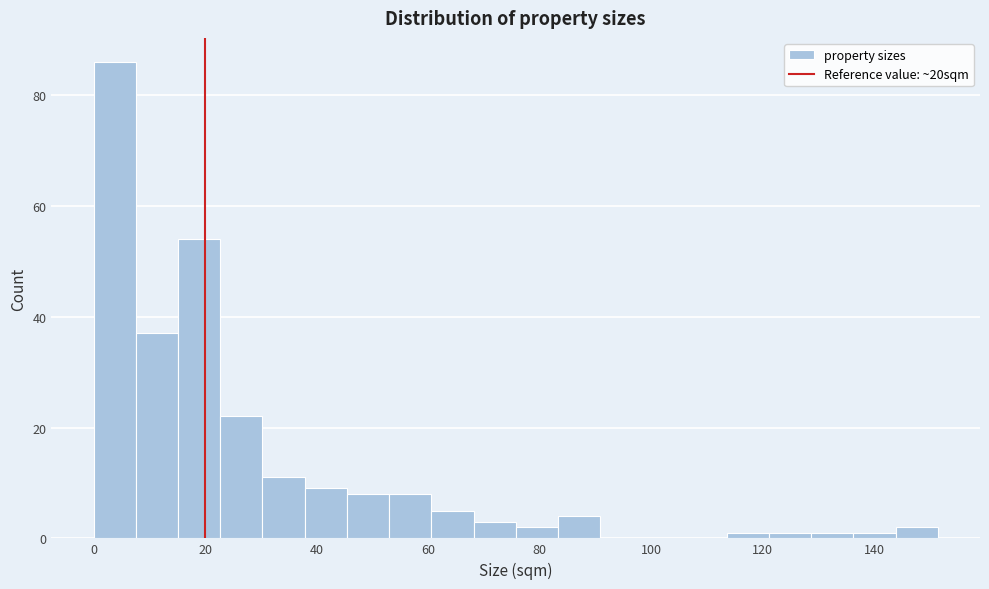

Around what value on the x-axis is the tallest bar? Give the approximate position of its centre, as read against the axis.

4